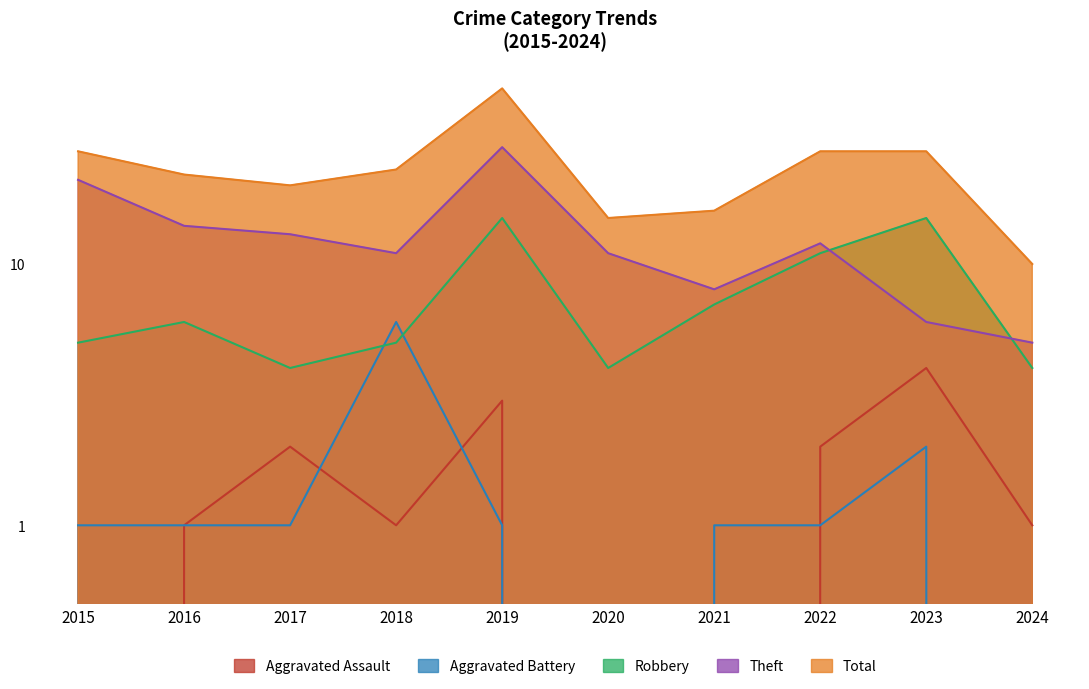

Rank the series by their maximum value, from highest to lowest.

Total, Theft, Robbery, Aggravated Battery, Aggravated Assault